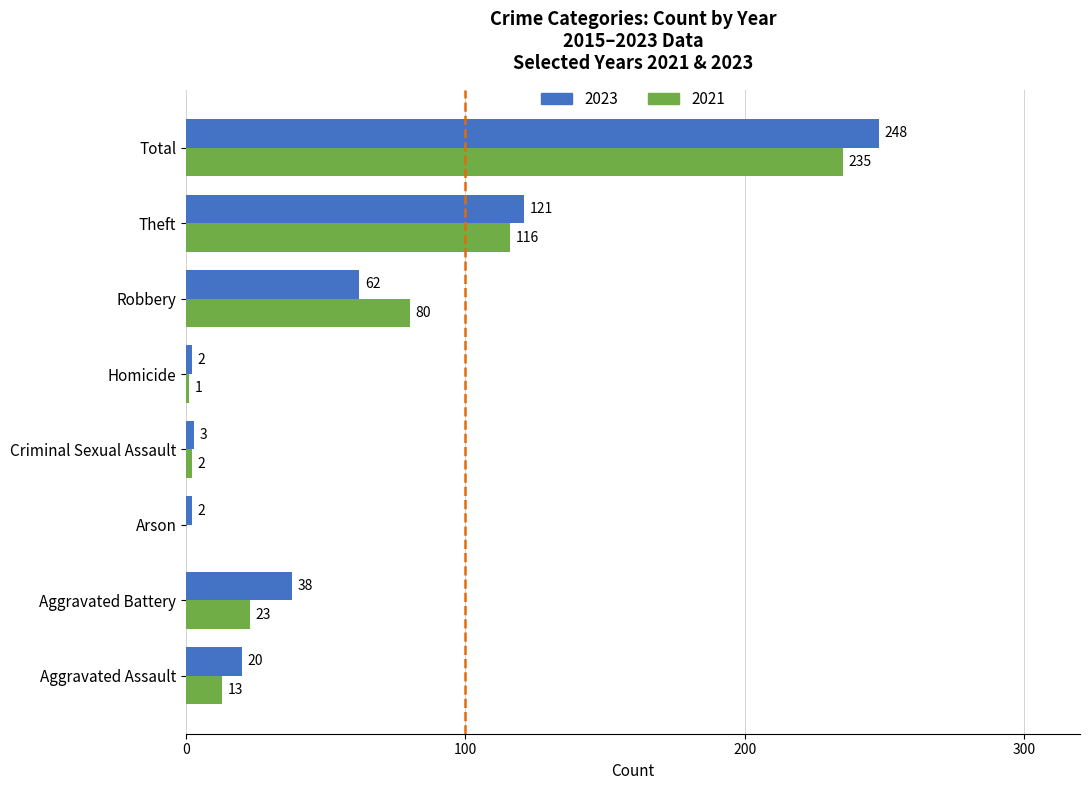

Between Aggravated Assault and Total, which series saw the biggest shift?

2023